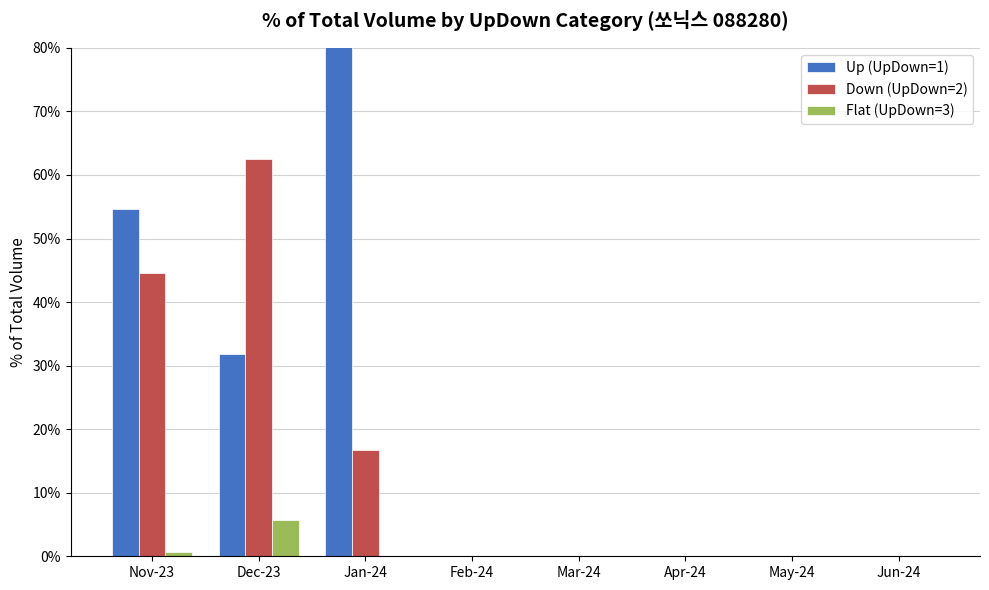

Is the value of Down (UpDown=2) at Nov-23 greater than the value of Up (UpDown=1) at Mar-24?

Yes